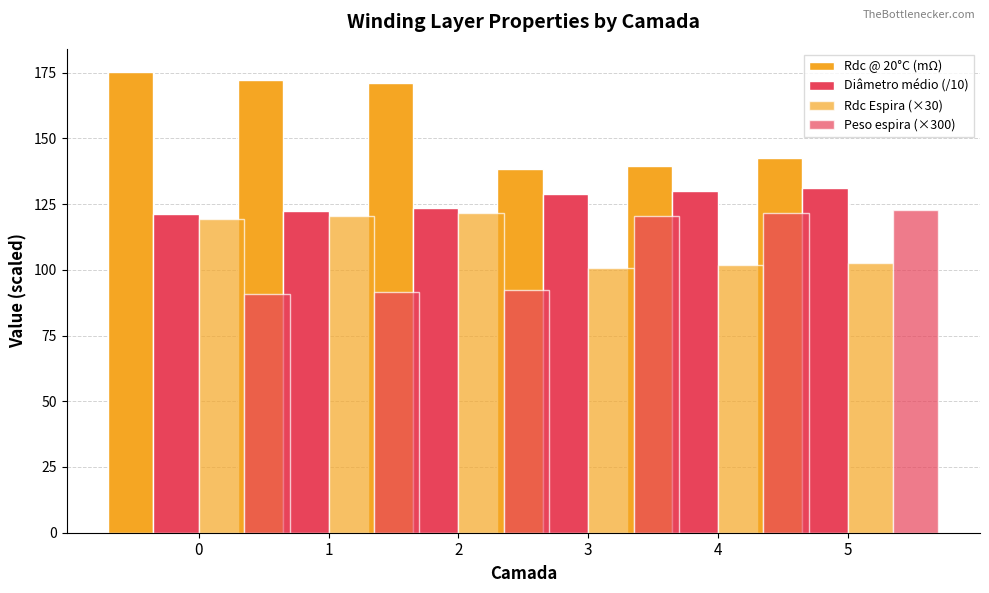

What is the minimum value shown in the chart?

90.7